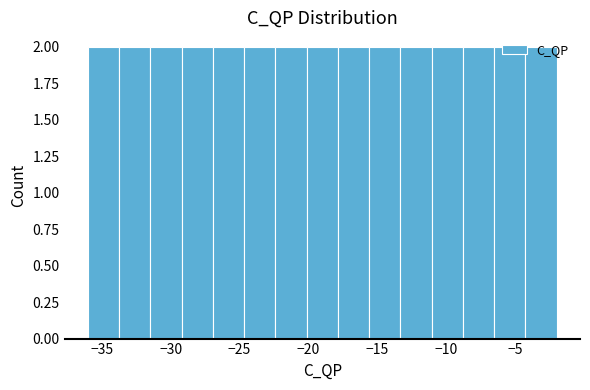

How tall is the bar that spans -11.0 to -9.0 on the x-axis? Neither the bar edges nor the heights are printed on the chart, so give them approximately, as read against the axes.

2